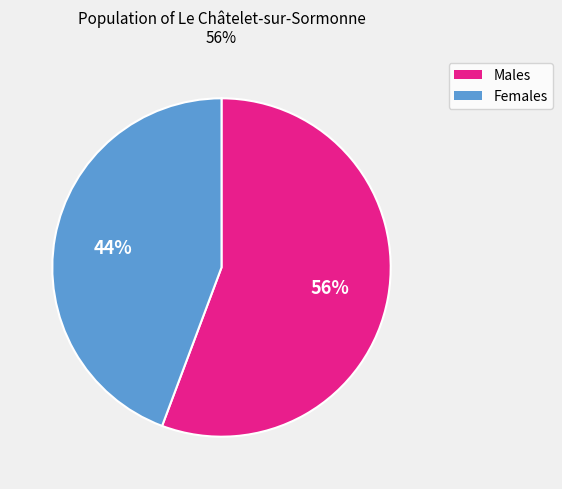

Is there a majority slice in this chart?

Yes